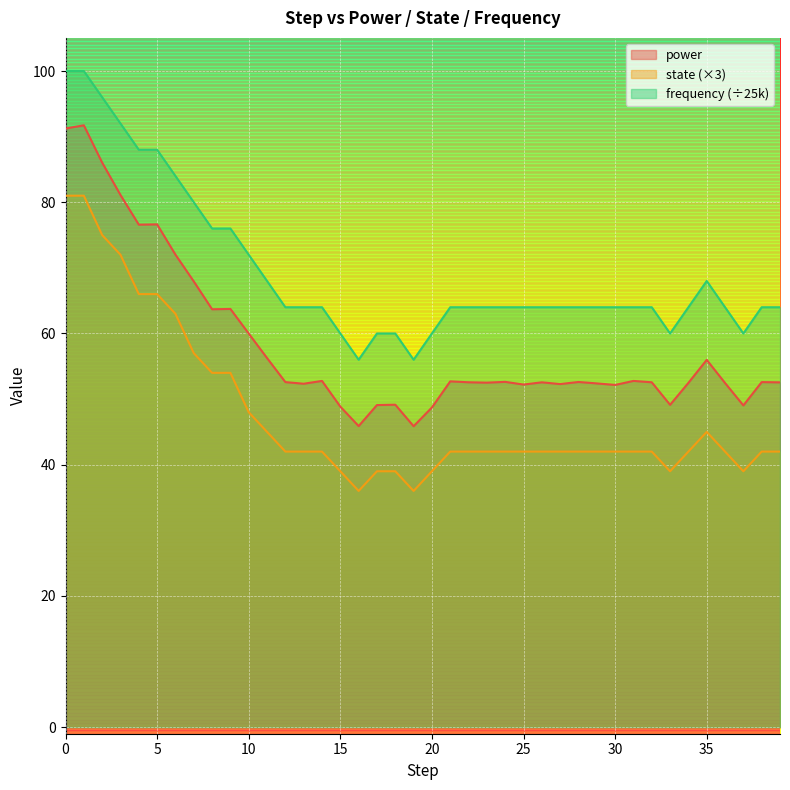

What is the minimum value shown in the chart?

36.0